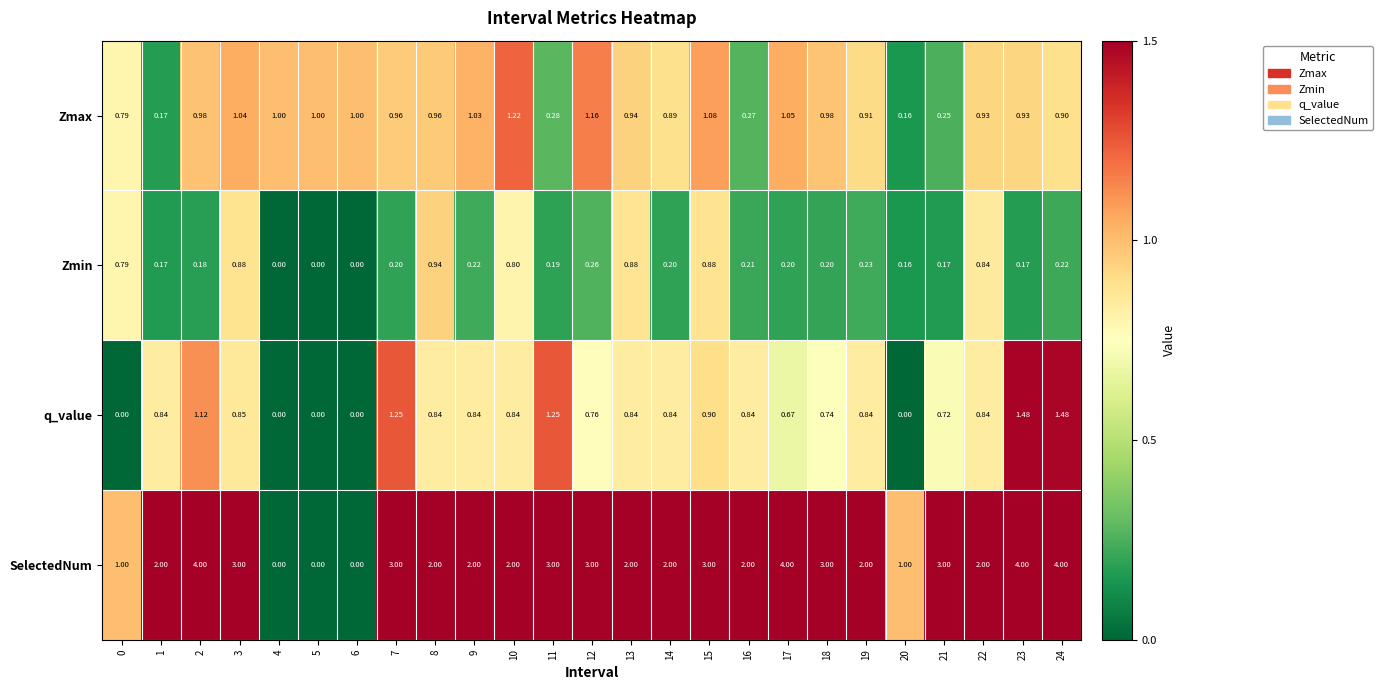

How many values in the SelectedNum series are below 2?

5